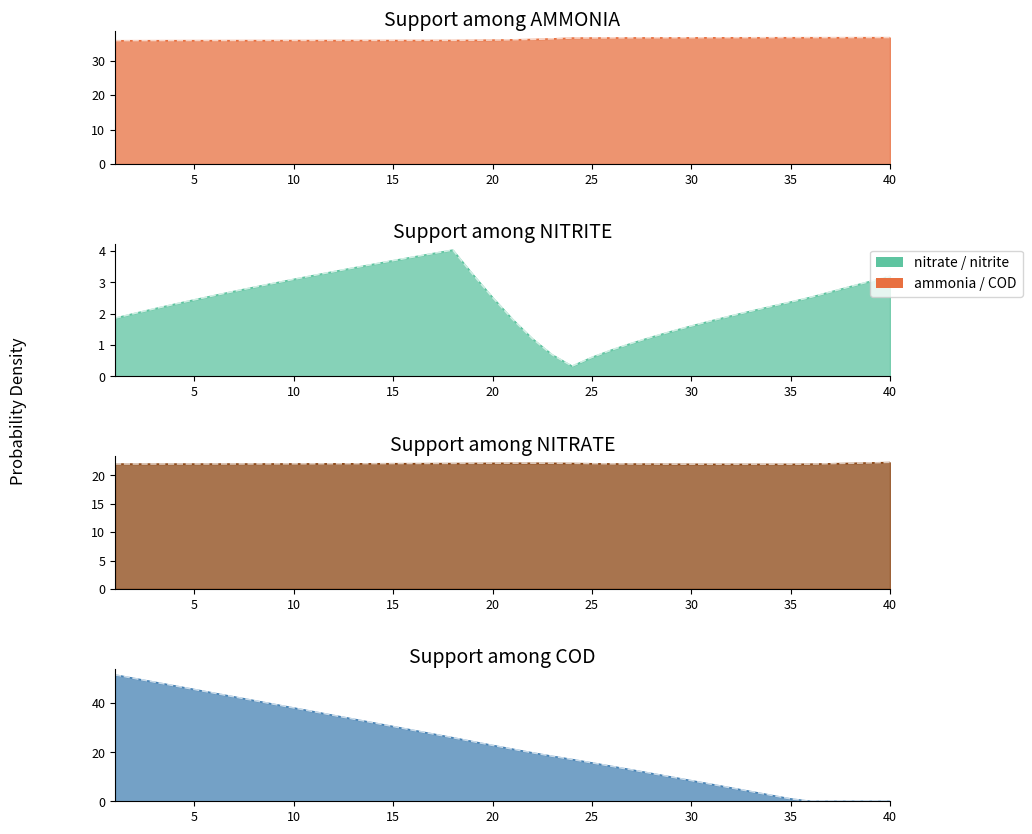

Between 11 and 29, which is larger?

29